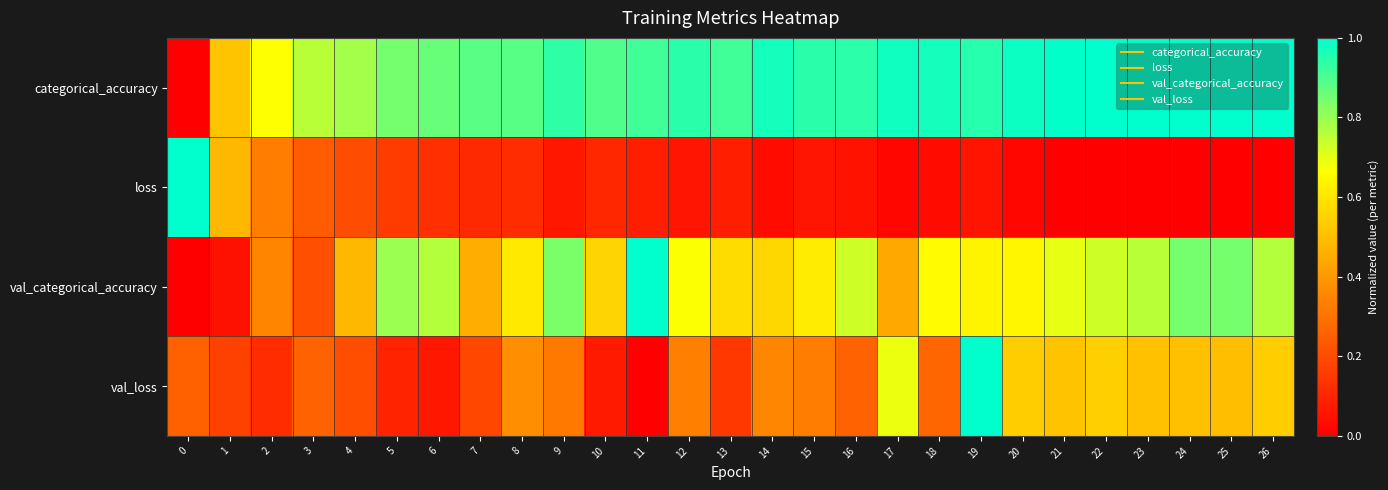

Which category has the highest value across all series?

26